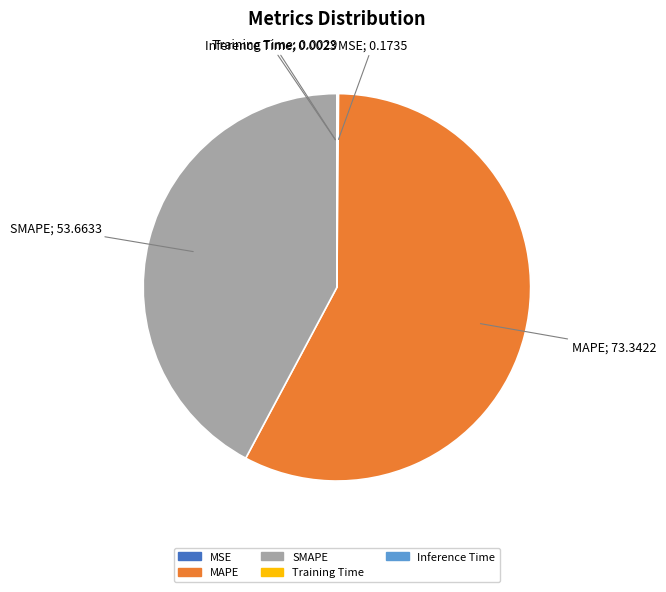

Which slice is the largest?

MAPE